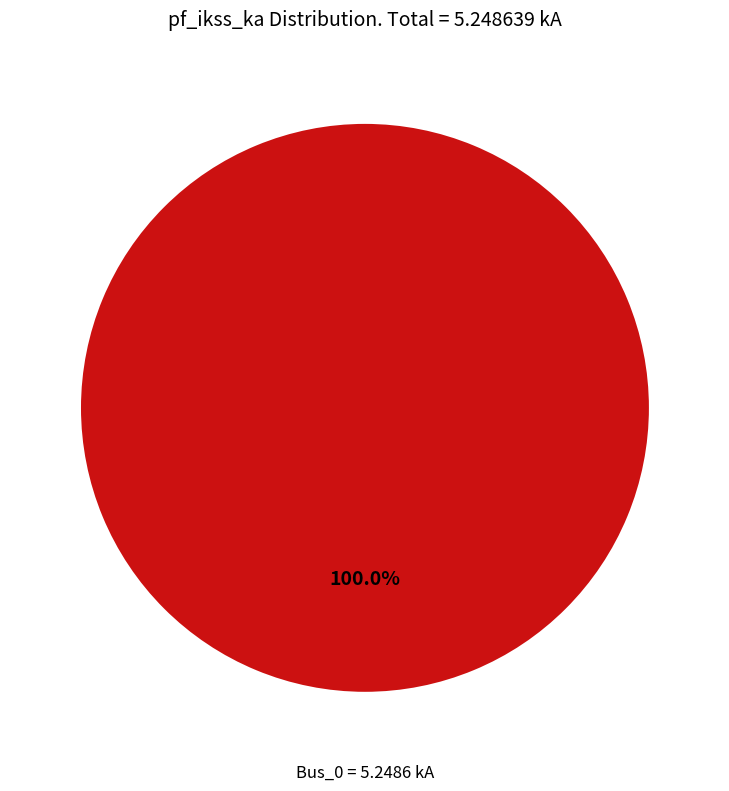

How many segments does this pie chart have?

1